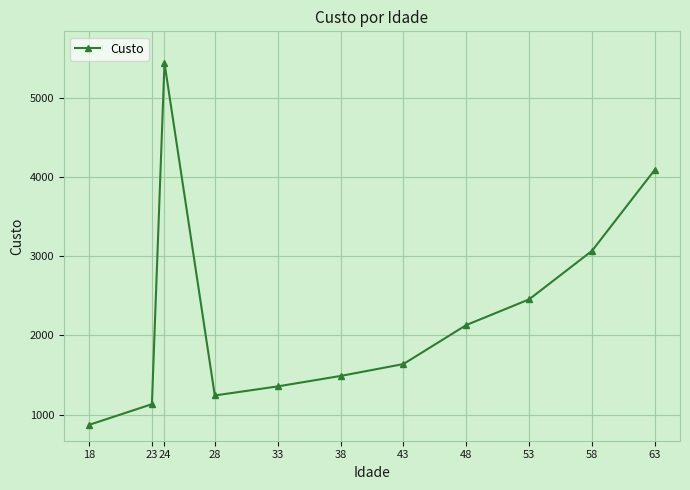

What is the sum of the values at 43 and 63?

5728